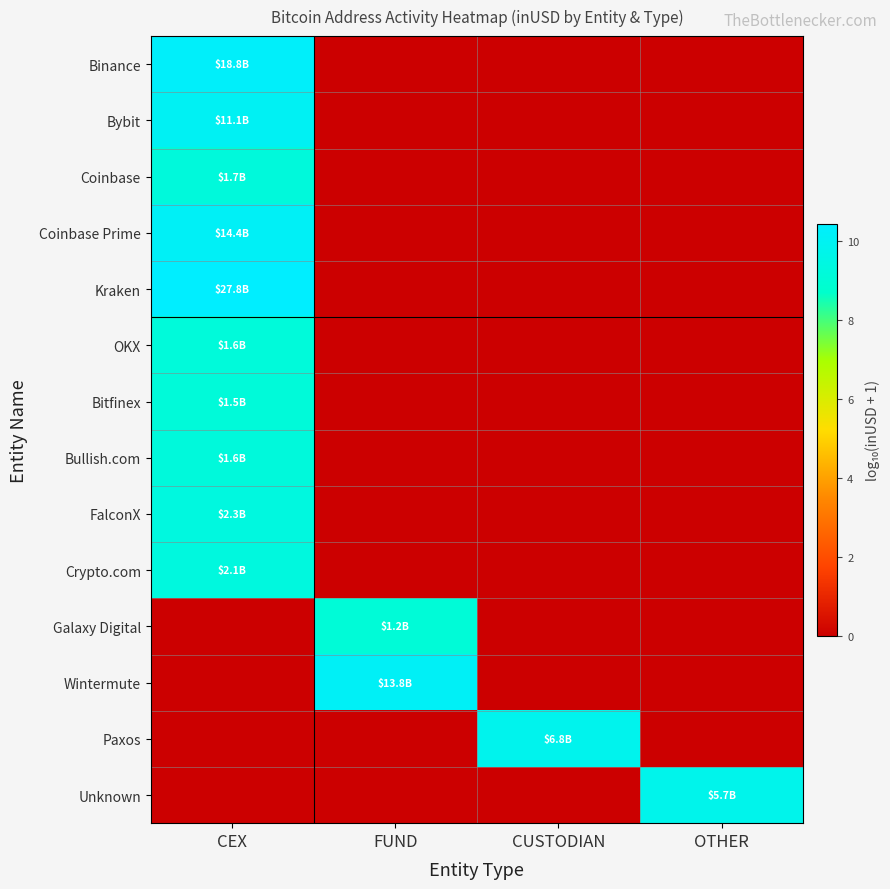

Reading left to right, list all the values displayed in this chart.

Binance: CEX=10.3	FUND=0.0	CUSTODIAN=0.0	OTHER=0.0
Bybit: CEX=10.0	FUND=0.0	CUSTODIAN=0.0	OTHER=0.0
Coinbase: CEX=9.2	FUND=0.0	CUSTODIAN=0.0	OTHER=0.0
Coinbase Prime: CEX=10.2	FUND=0.0	CUSTODIAN=0.0	OTHER=0.0
Kraken: CEX=10.4	FUND=0.0	CUSTODIAN=0.0	OTHER=0.0
OKX: CEX=9.2	FUND=0.0	CUSTODIAN=0.0	OTHER=0.0
Bitfinex: CEX=9.2	FUND=0.0	CUSTODIAN=0.0	OTHER=0.0
Bullish.com: CEX=9.2	FUND=0.0	CUSTODIAN=0.0	OTHER=0.0
FalconX: CEX=9.4	FUND=0.0	CUSTODIAN=0.0	OTHER=0.0
Crypto.com: CEX=9.3	FUND=0.0	CUSTODIAN=0.0	OTHER=0.0
Galaxy Digital: CEX=0.0	FUND=9.1	CUSTODIAN=0.0	OTHER=0.0
Wintermute: CEX=0.0	FUND=10.1	CUSTODIAN=0.0	OTHER=0.0
Paxos: CEX=0.0	FUND=0.0	CUSTODIAN=9.8	OTHER=0.0
Unknown: CEX=0.0	FUND=0.0	CUSTODIAN=0.0	OTHER=9.8